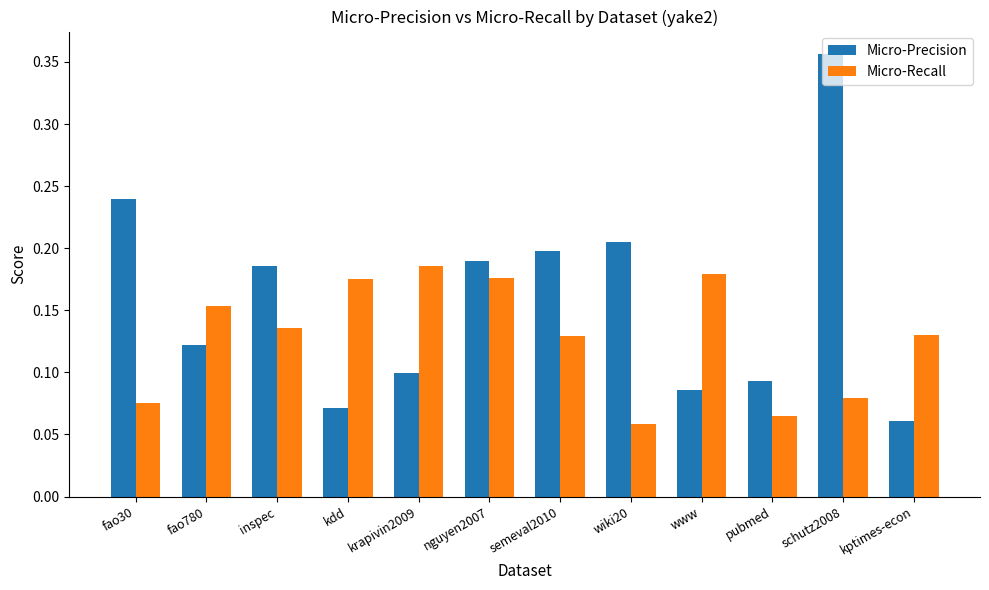

Which series has the largest range (max minus min)?

Micro-Precision